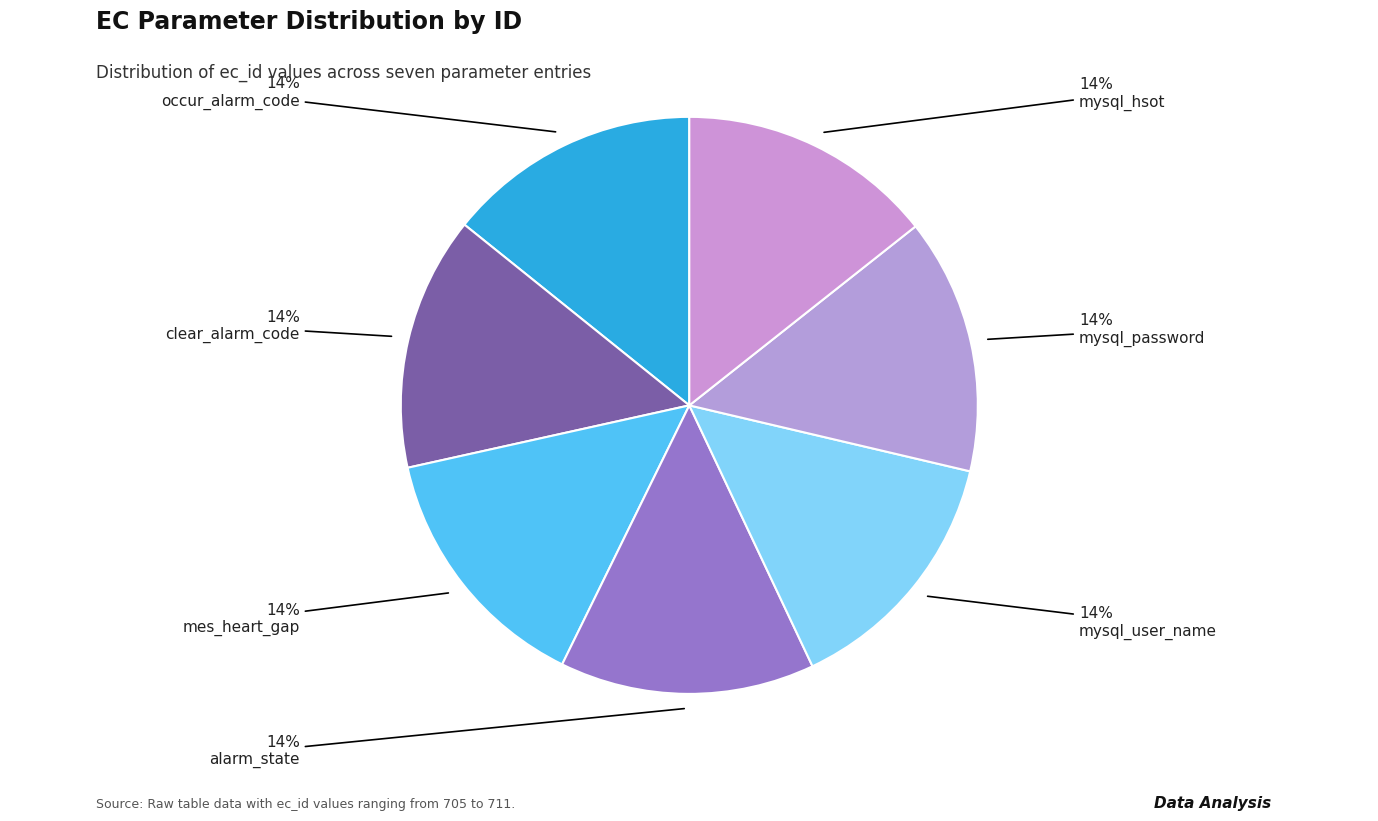

Which slice is the smallest?

occur_alarm_code